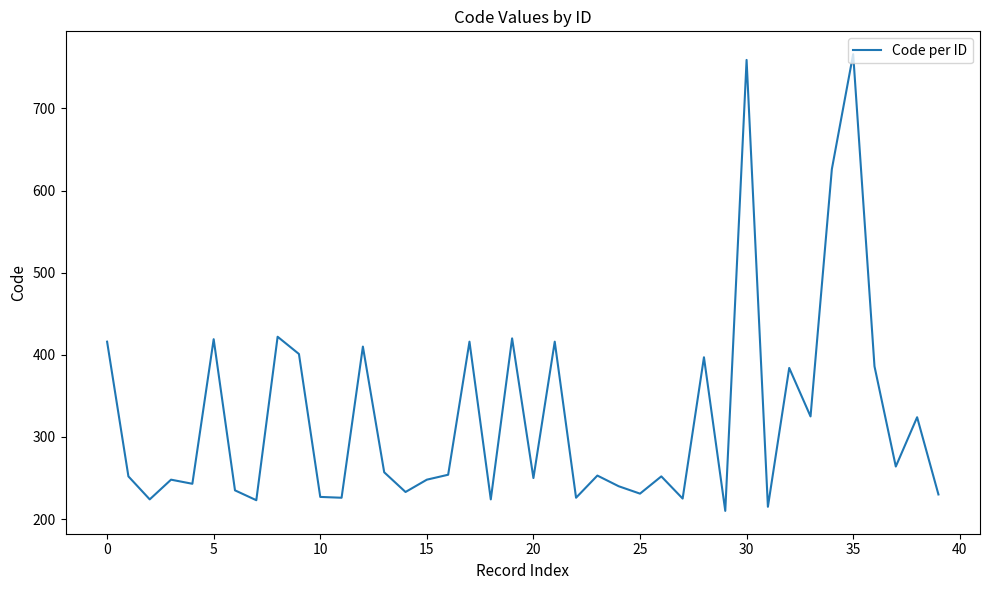

What is the smallest value displayed?

210